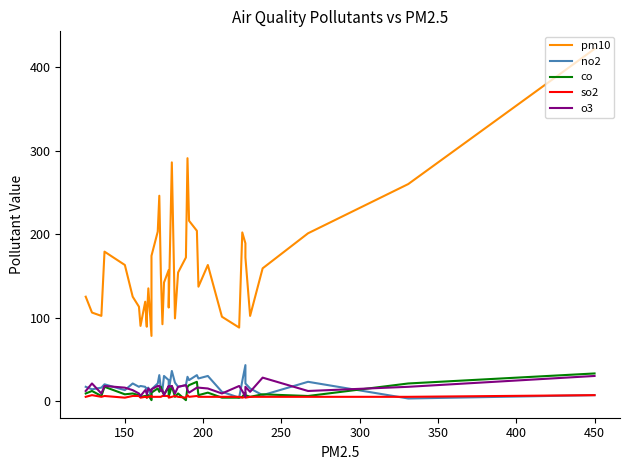

What is the difference between the highest and lowest values at 450?

415